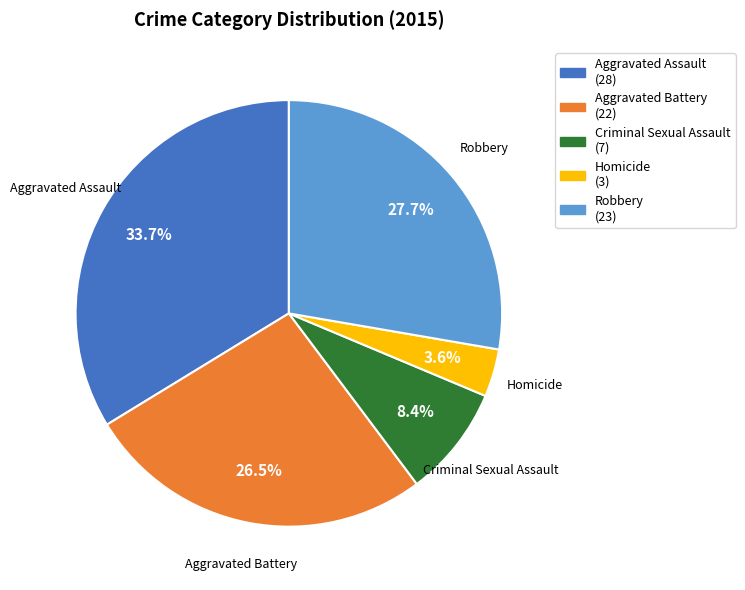

Rank the categories by value from lowest to highest.

Homicide, Criminal Sexual Assault, Aggravated Battery, Robbery, Aggravated Assault